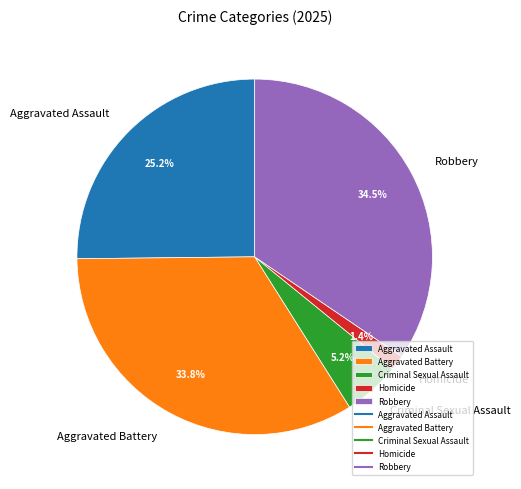

What is the largest slice in the pie chart?

Robbery